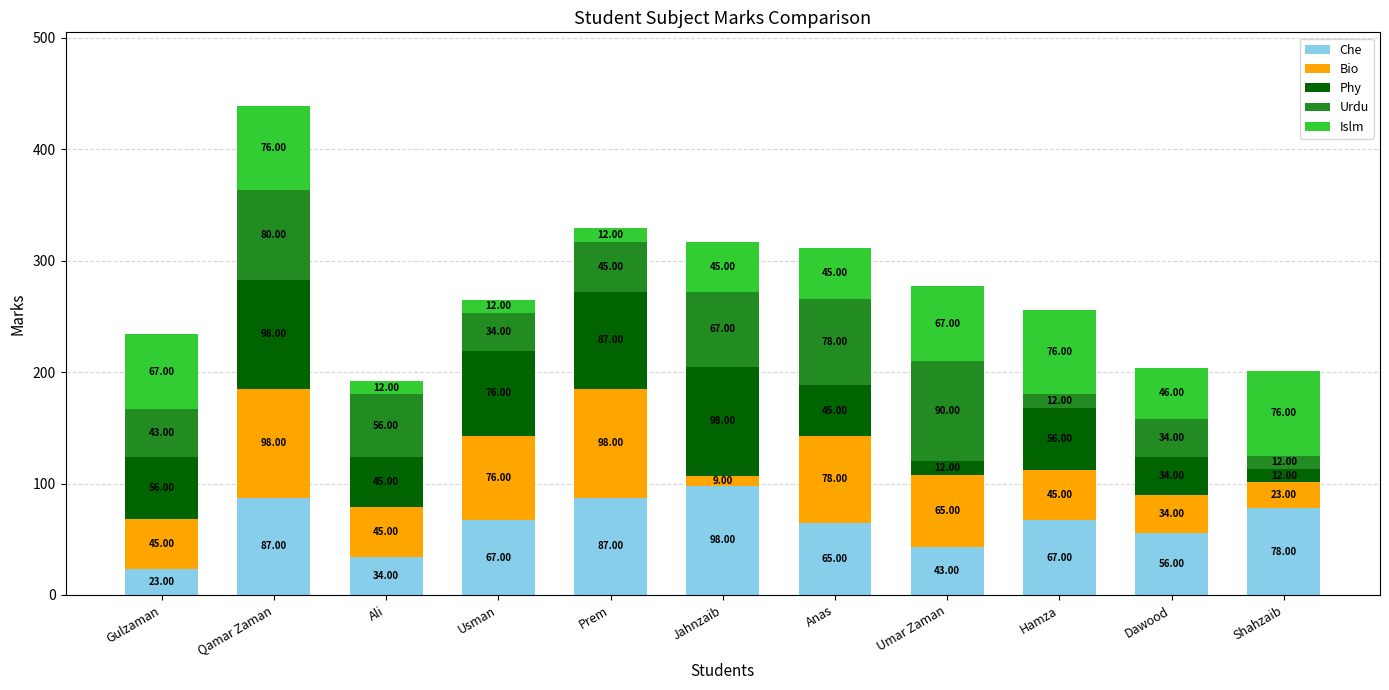

Read the Che value at Qamar Zaman, to the nearest 5.

85